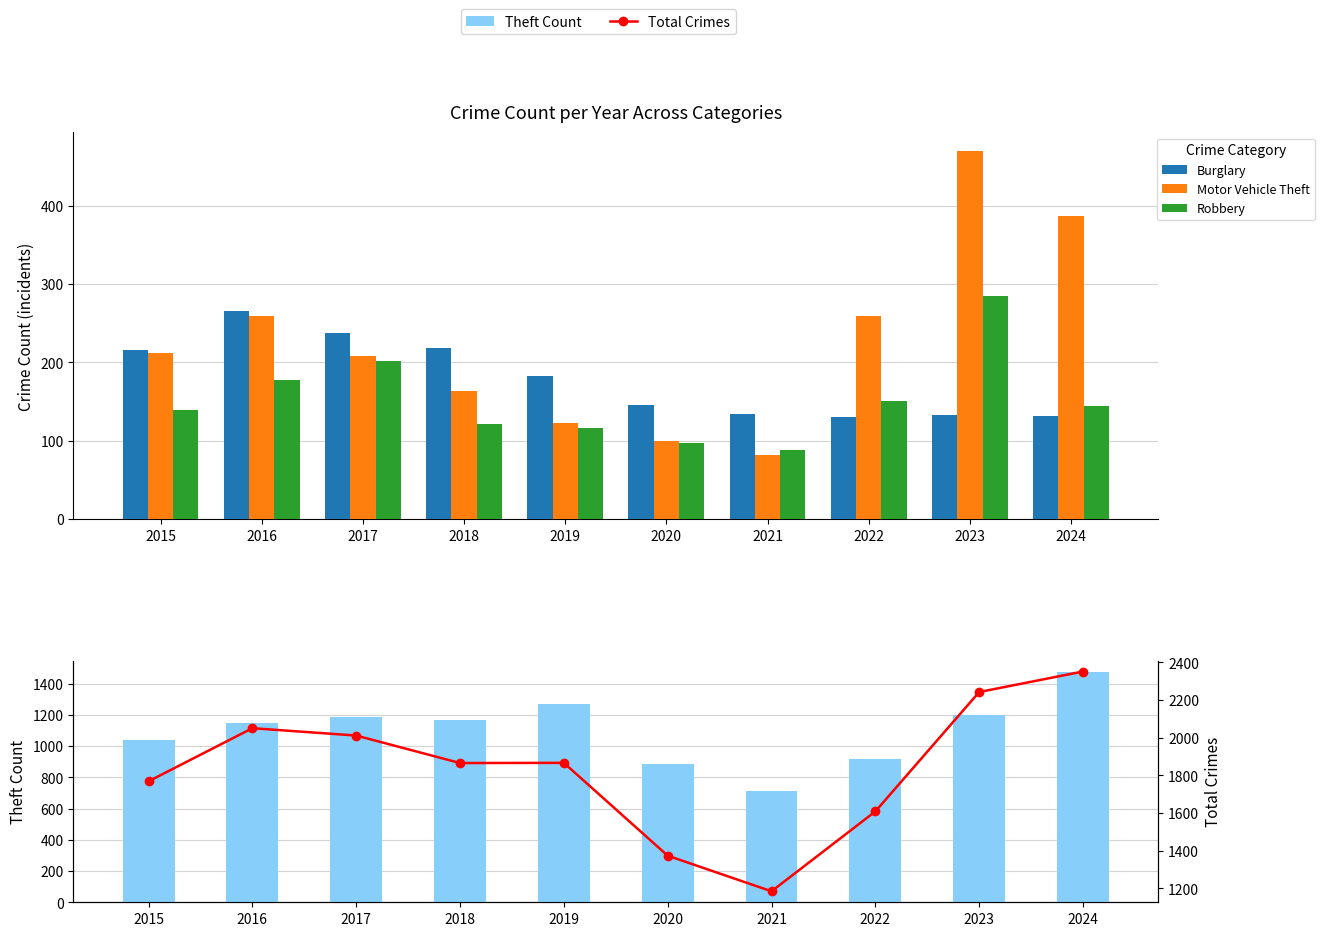

At which category is the sum across all series the highest?

2024